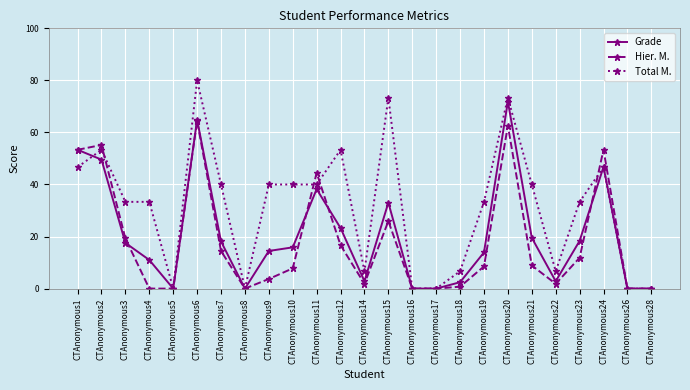

The value of Hier. M. at CTAnonymous2 is 55.2. True or false?

True